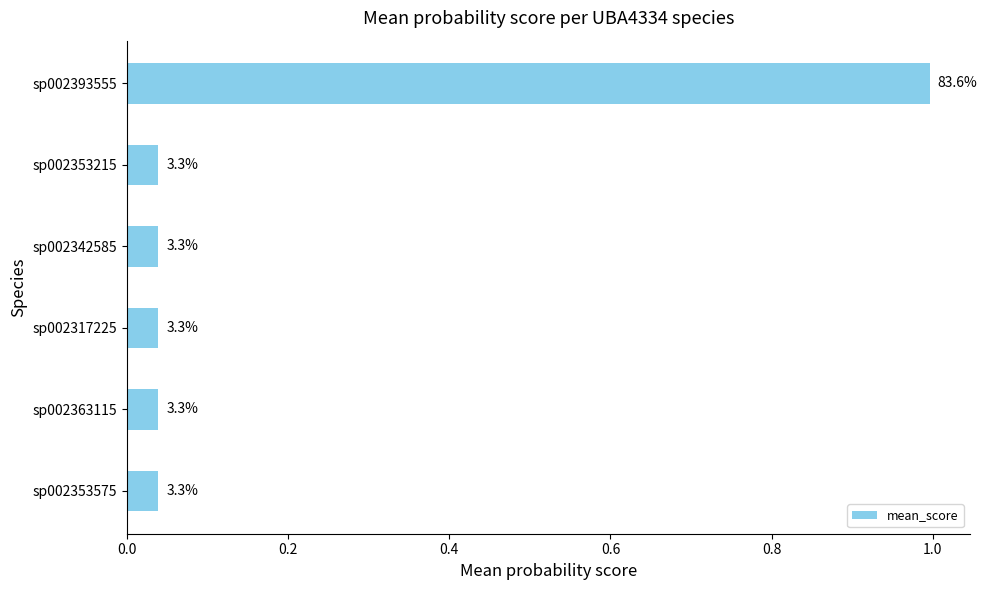

Are the bars horizontal?

Yes